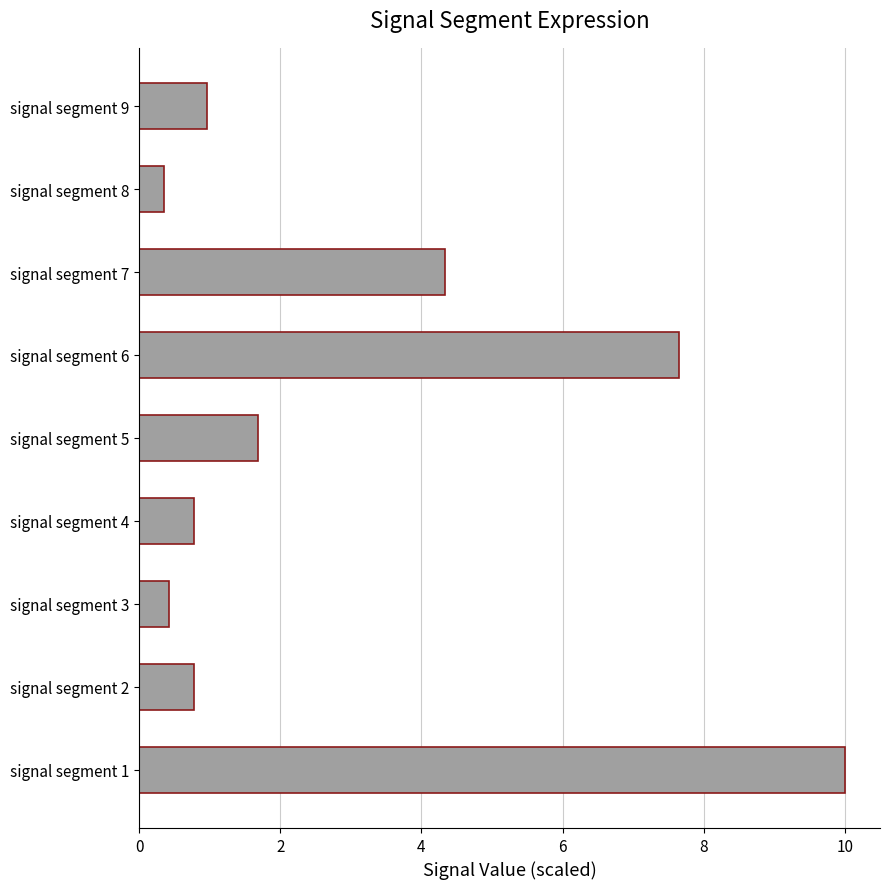

What is the difference between the values at signal segment 2 and signal segment 5?

0.9